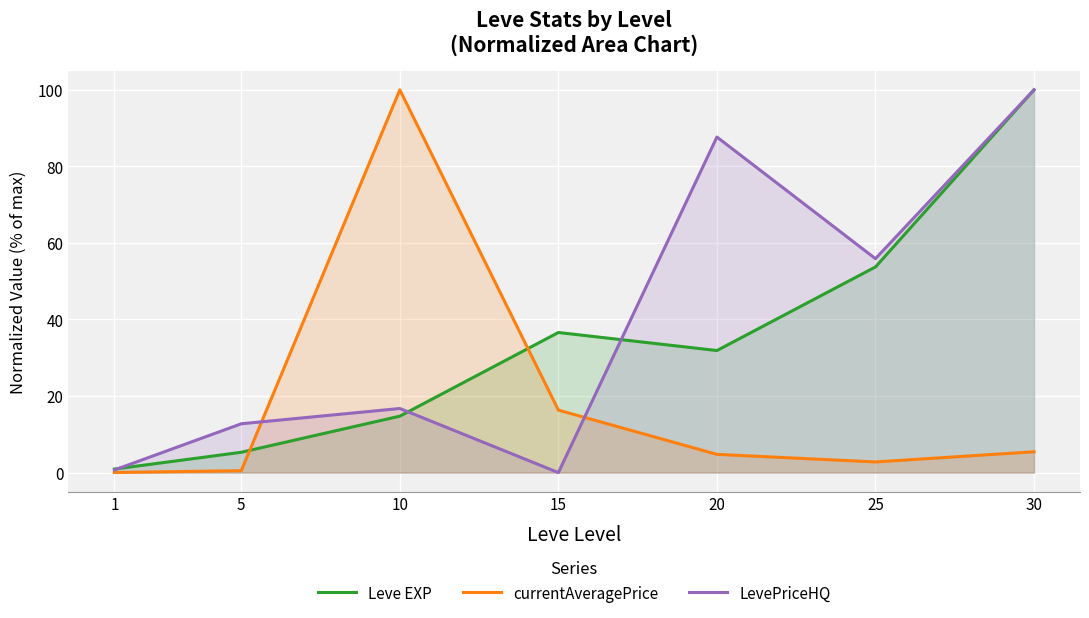

True or false: LevePriceHQ has more than 1 points higher than both neighbors.

True